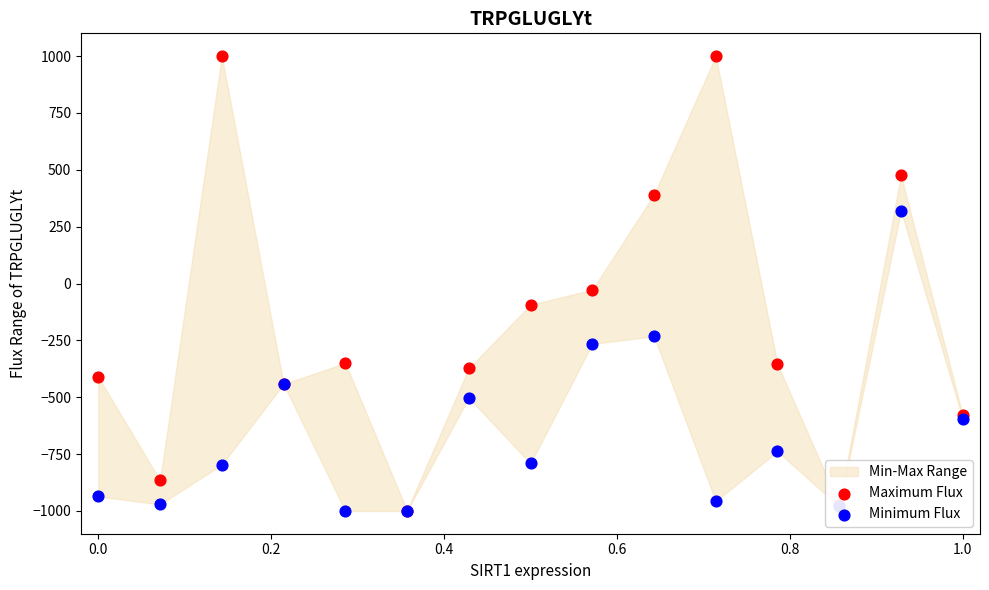

Which series contains the highest Y value?

Maximum Flux